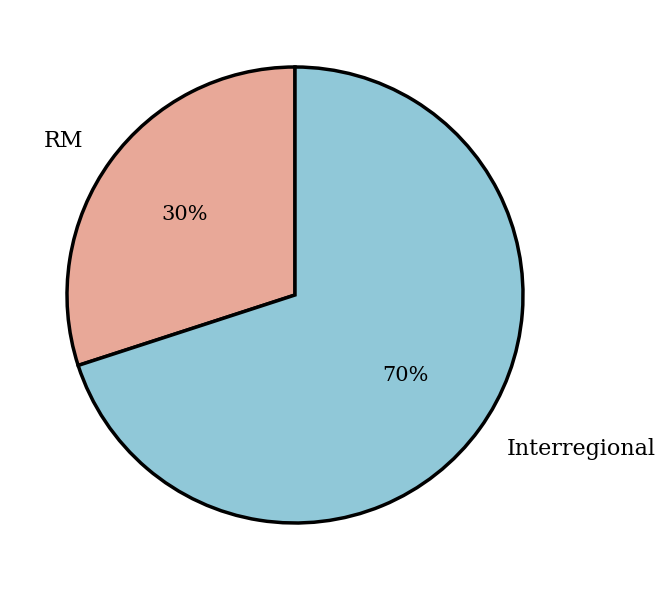

What is the smallest slice in the pie chart?

RM